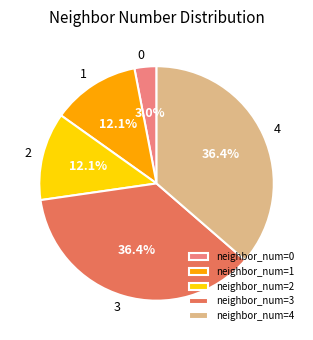

Which slice is the smallest?

neighbor_num=0